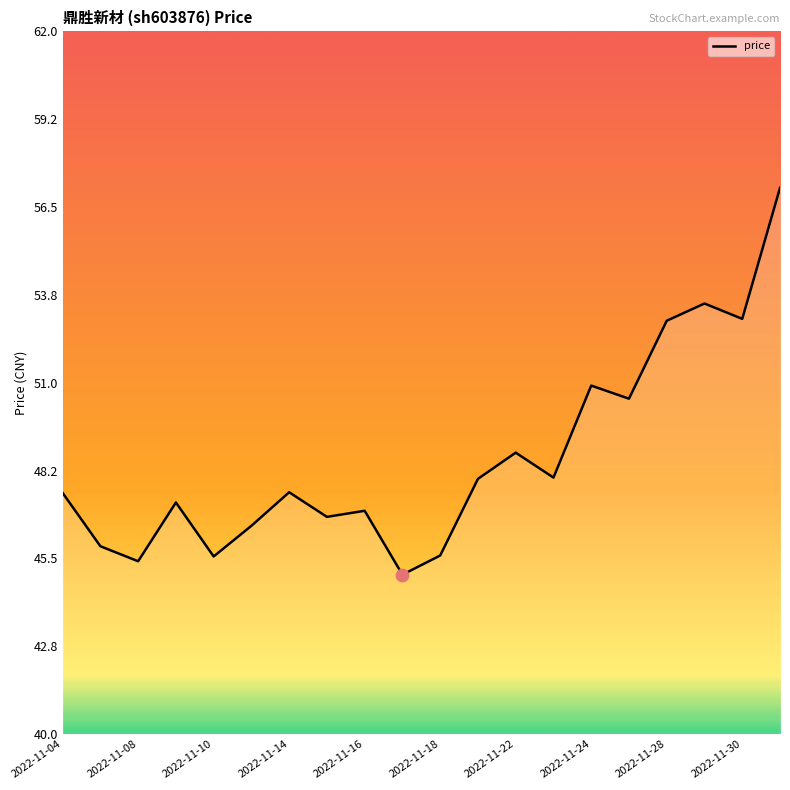

What is the change in value from 2022-11-16 to 2022-11-22?

+1.8